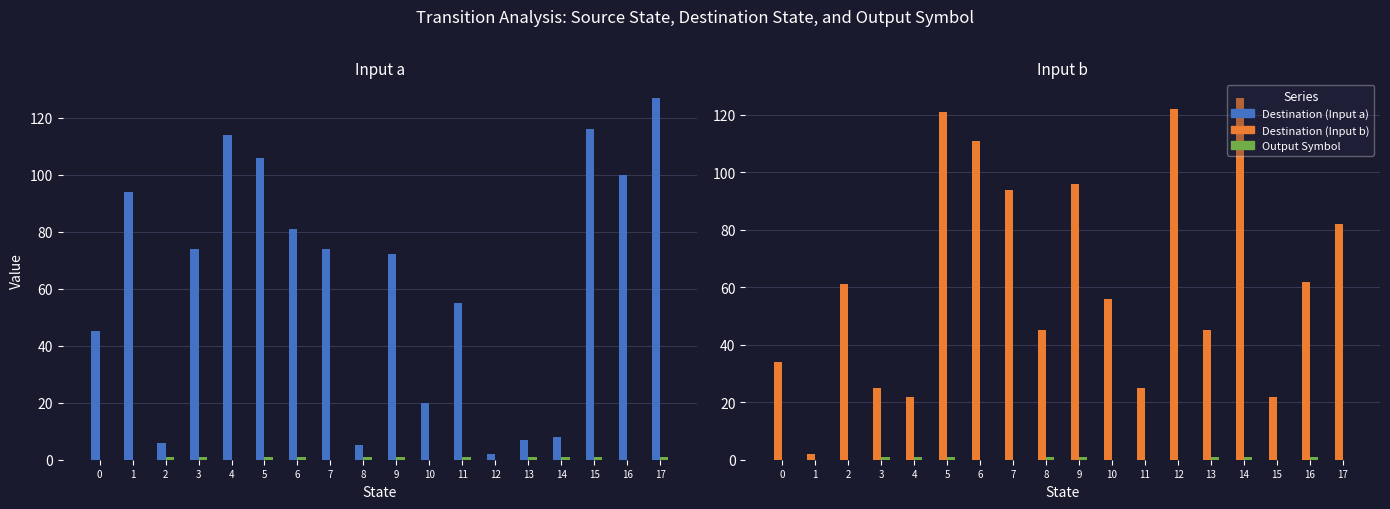

What is the sum of all Destination State values?

1151